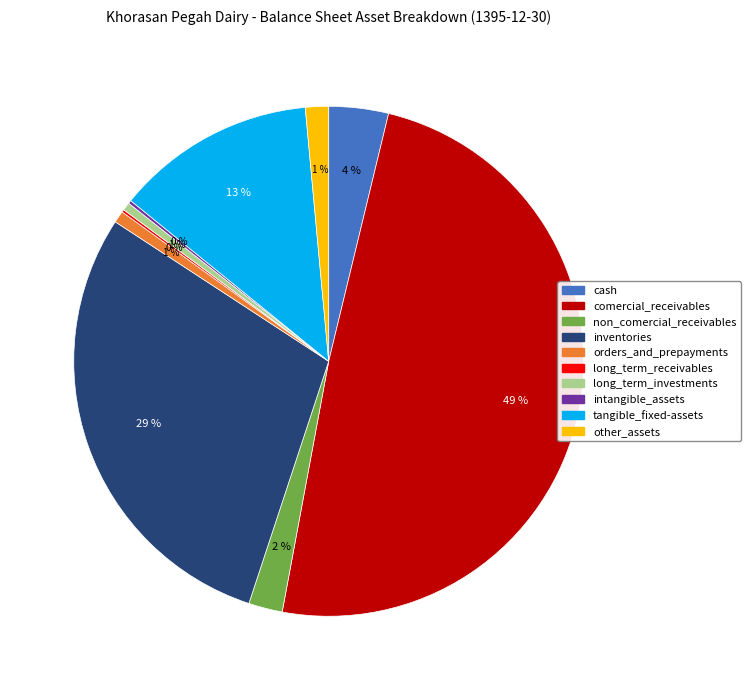

Which category has the biggest portion of the pie?

comercial_receivables